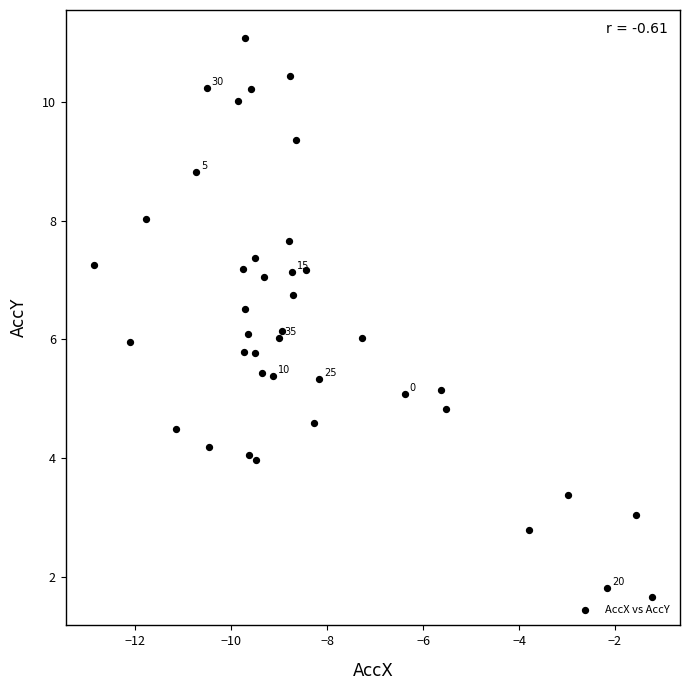

What is the range of Y values (max minus min)?

9.4